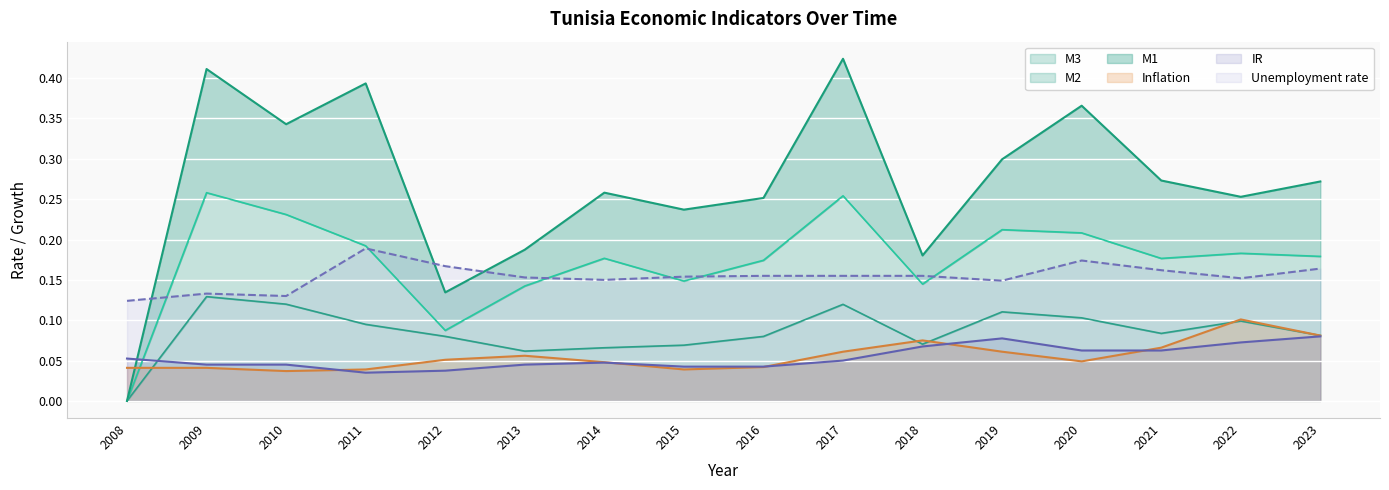

At how many categories does at least one series exceed 0?

16